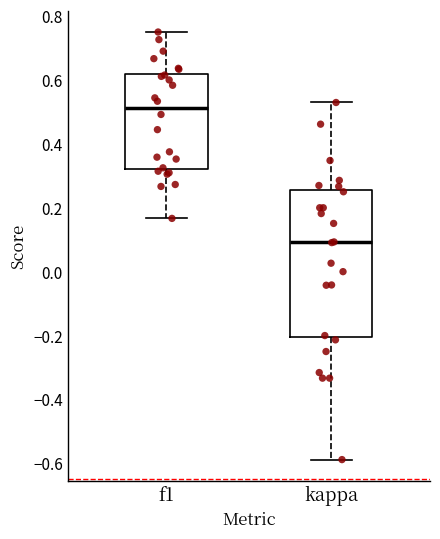

Reading left to right, transcribe this box plot: for each box, give where its median line is, the range the box spans, and where its two whiskers end, as read against the y-axis. The values are not printed on the chart, so give them approximately, as read against the axis.

f1: median 0.52, box 0.32 to 0.62, whiskers 0.16 to 0.76
kappa: median 0.10, box -0.20 to 0.26, whiskers -0.58 to 0.52